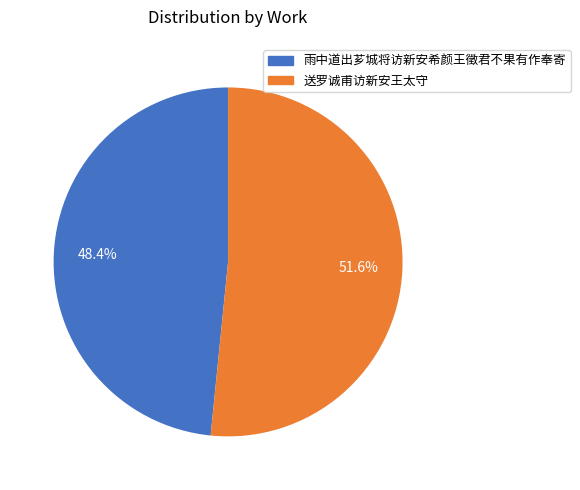

Which slice is the smallest?

雨中道出芗城将访新安希颜王徵君不果有作奉寄